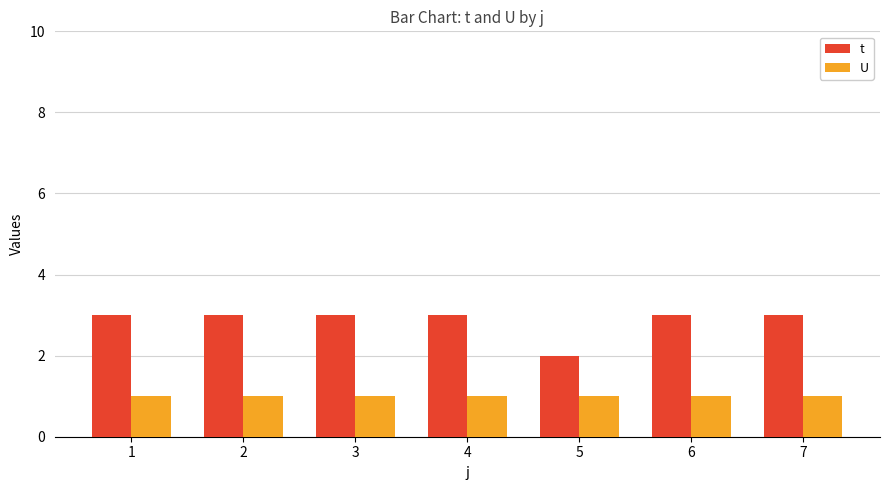

The value of t at 1 is 3. True or false?

True